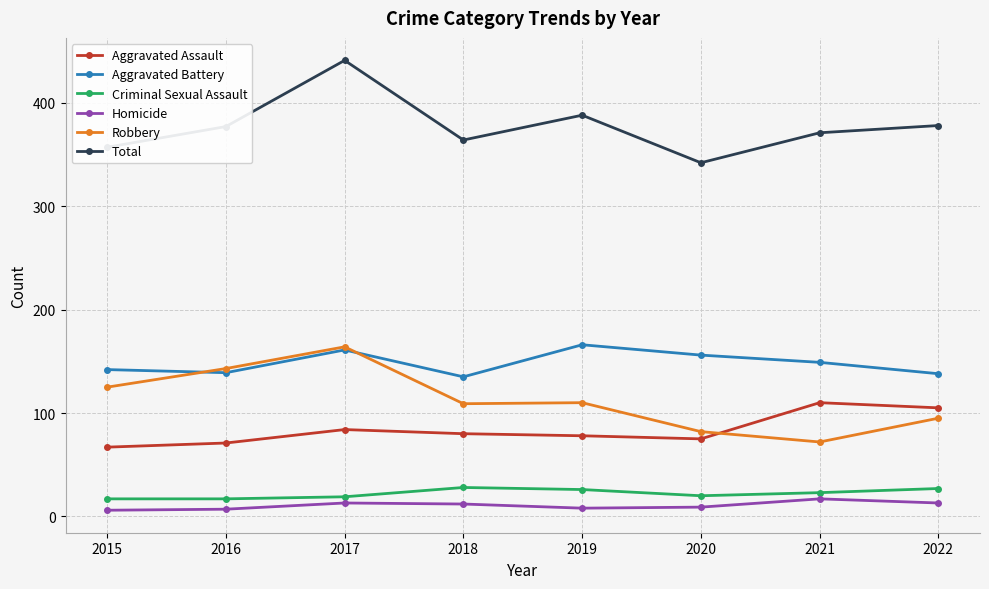

What is the spread (max minus min) of values at 2017?

428